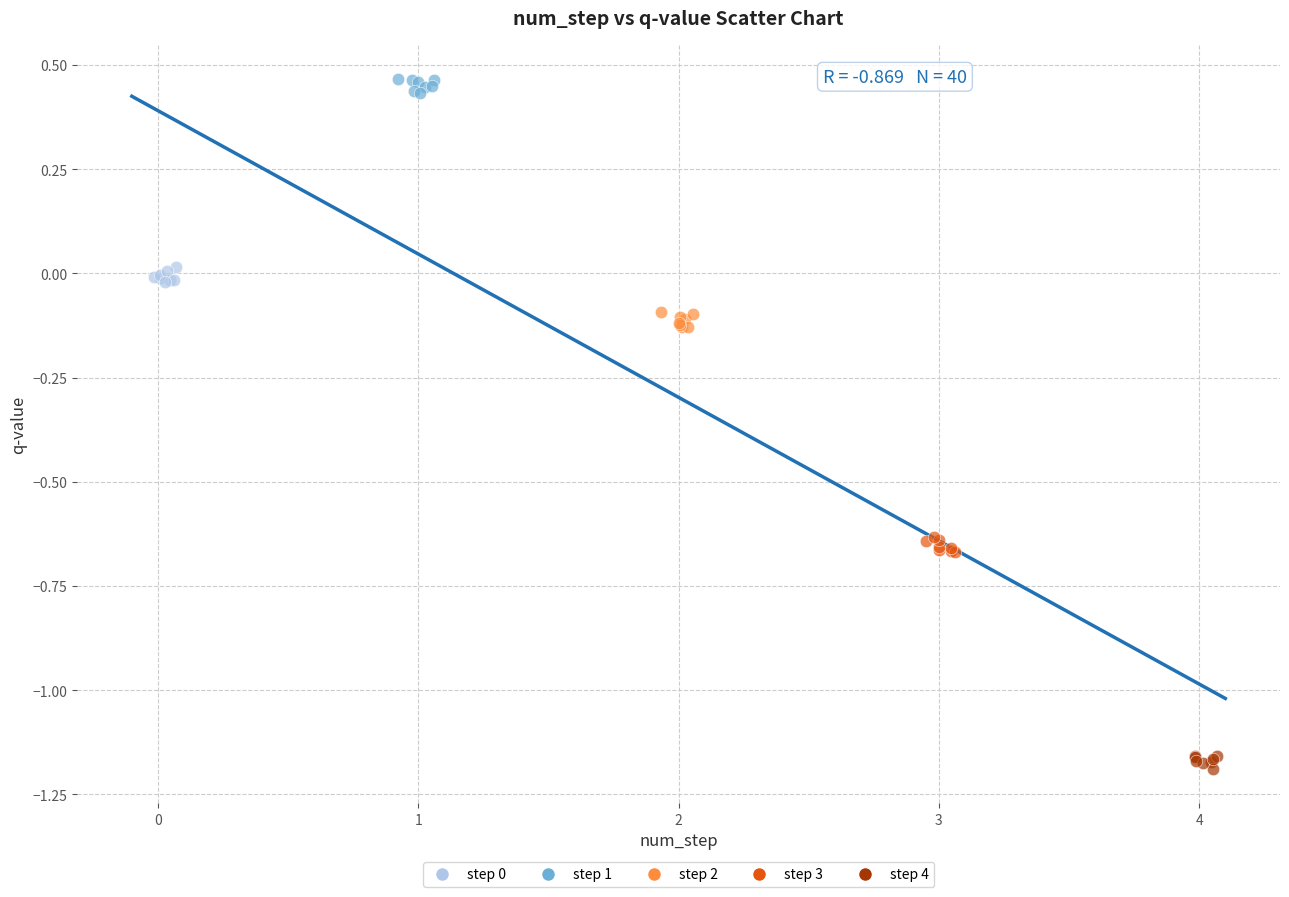

Which series reaches the maximum Y coordinate?

step 1